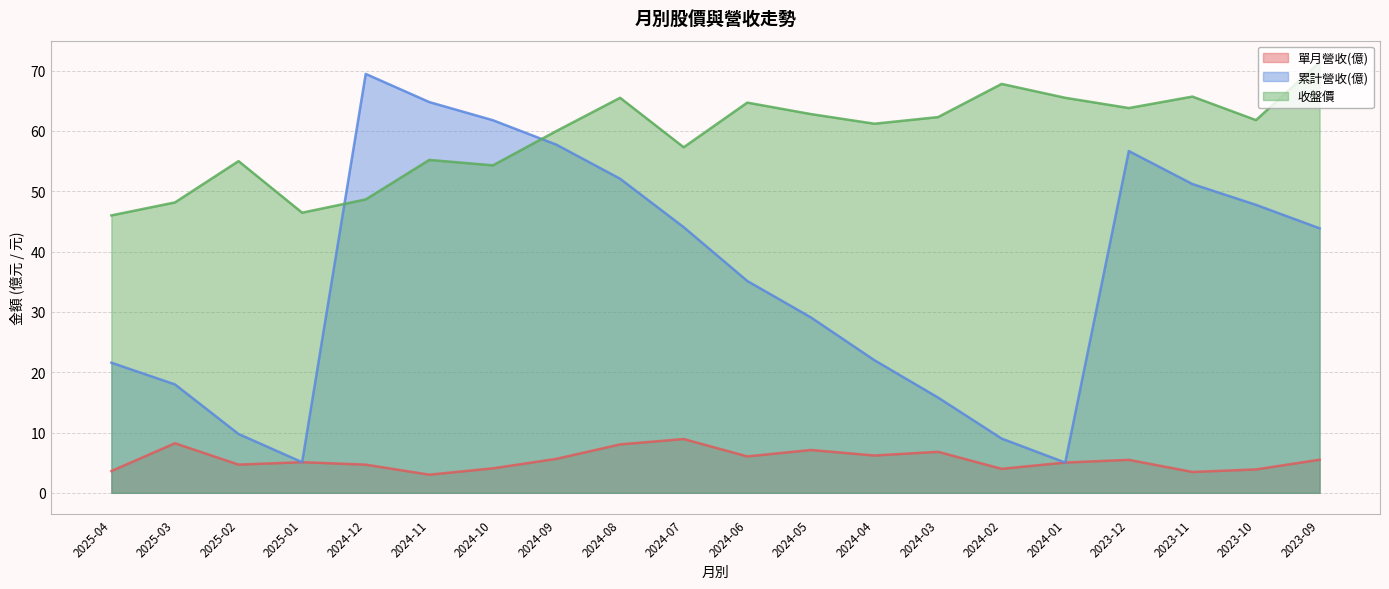

At which label is 單月營收(億) closest to 5?

2024-01